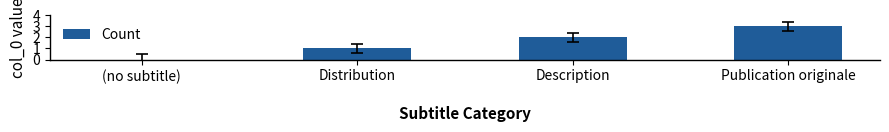

What is the approximate value at Publication originale?

3